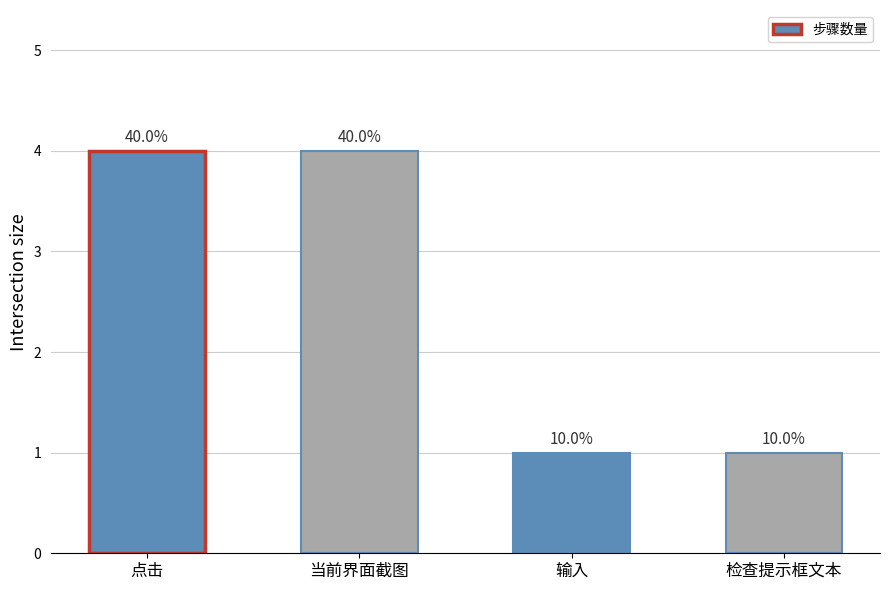

Are the bars horizontal?

No